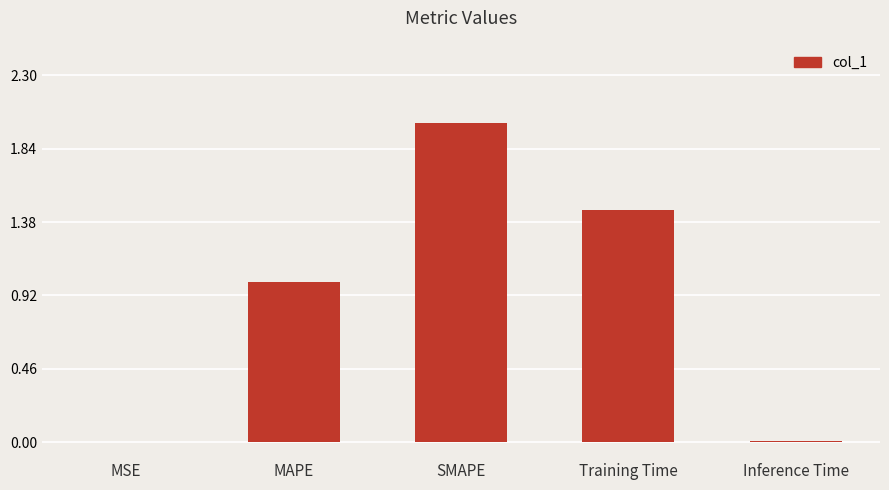

The chart shows a value of 0.0 at Inference Time. True or false?

True